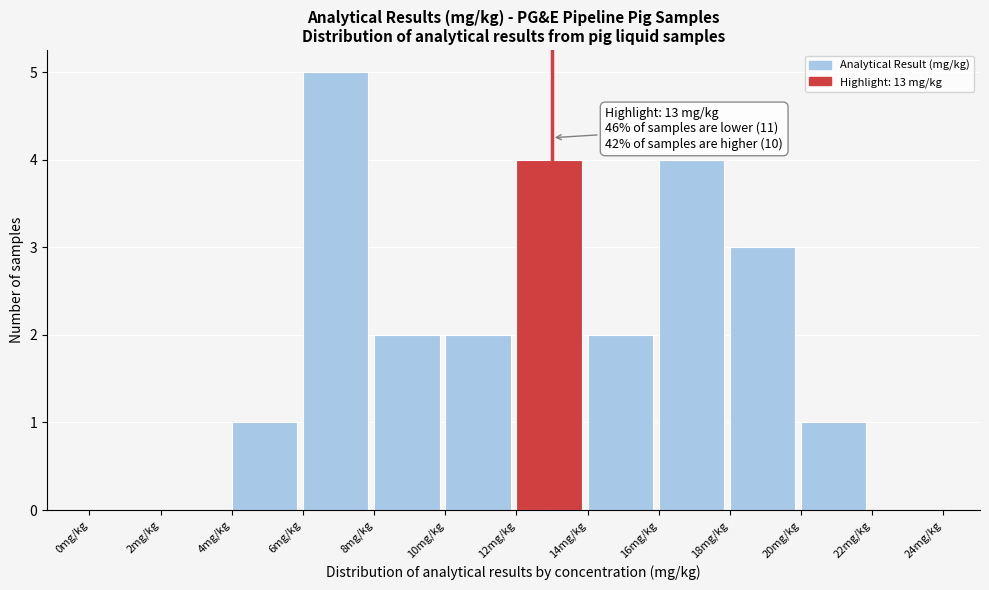

Which range on the x-axis has the tallest bar?

6 to 8